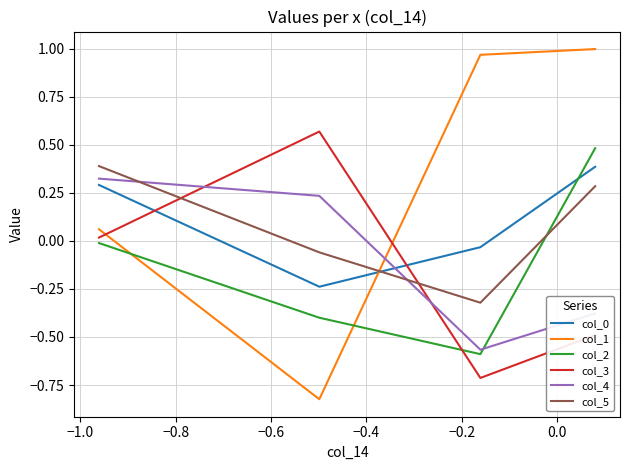

What is the highest value of the col_0 series?

0.4